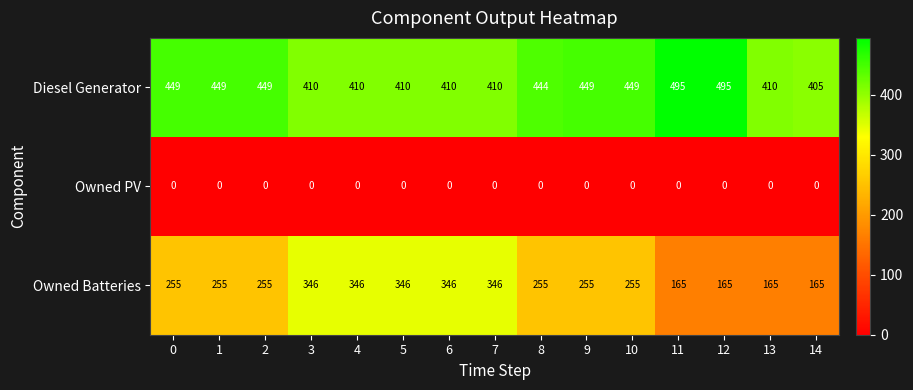

Is it true that Diesel Generator equals 116 at 4?

False